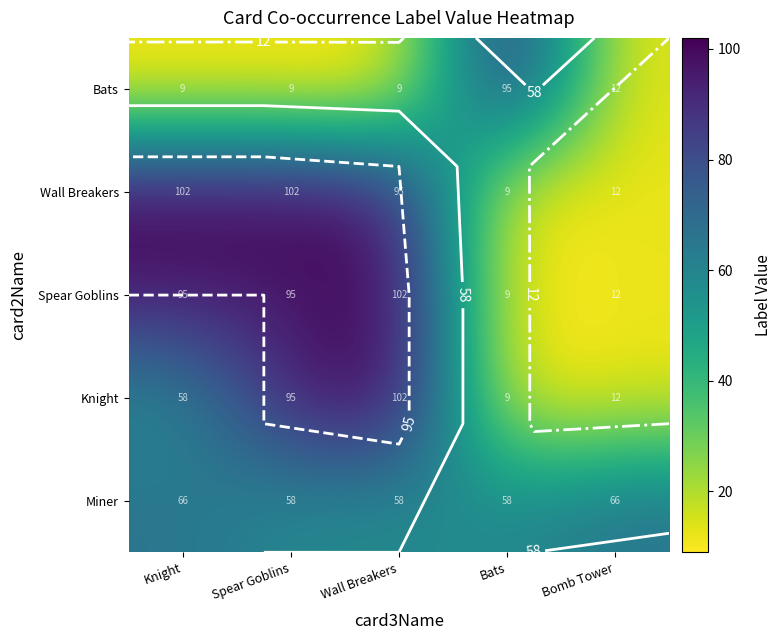

Is the value of Spear Goblins at Bats greater than the value of Wall Breakers at Knight?

No